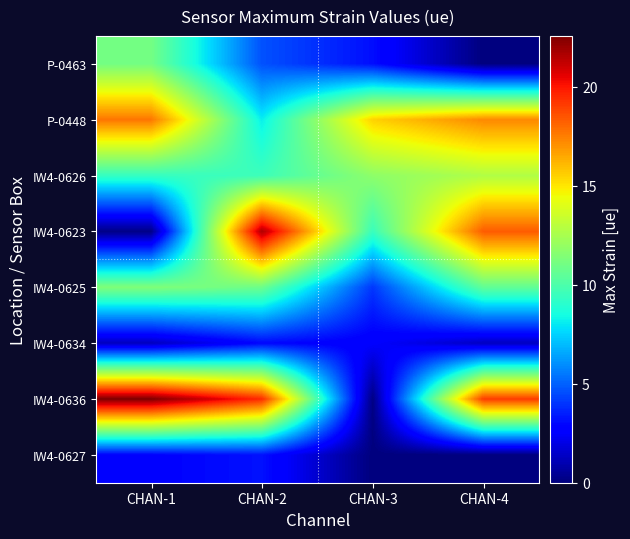

Reading right to left, list all the values displayed in this chart.

P-0463: CHAN-4=0.0	CHAN-3=3.1	CHAN-2=4.6	CHAN-1=11.1
P-0448: CHAN-4=17.2	CHAN-3=15.5	CHAN-2=8.1	CHAN-1=17.7
IW4-0626: CHAN-4=12.7	CHAN-3=11.8	CHAN-2=9.6	CHAN-1=9.4
IW4-0623: CHAN-4=18.3	CHAN-3=9.5	CHAN-2=21.6	CHAN-1=0.2
IW4-0625: CHAN-4=10.6	CHAN-3=4.1	CHAN-2=10.9	CHAN-1=11.4
IW4-0634: CHAN-4=1.3	CHAN-3=2.6	CHAN-2=3.0	CHAN-1=1.3
IW4-0636: CHAN-4=19.1	CHAN-3=0.1	CHAN-2=19.5	CHAN-1=22.6
IW4-0627: CHAN-4=0.0	CHAN-3=0.0	CHAN-2=3.2	CHAN-1=2.8